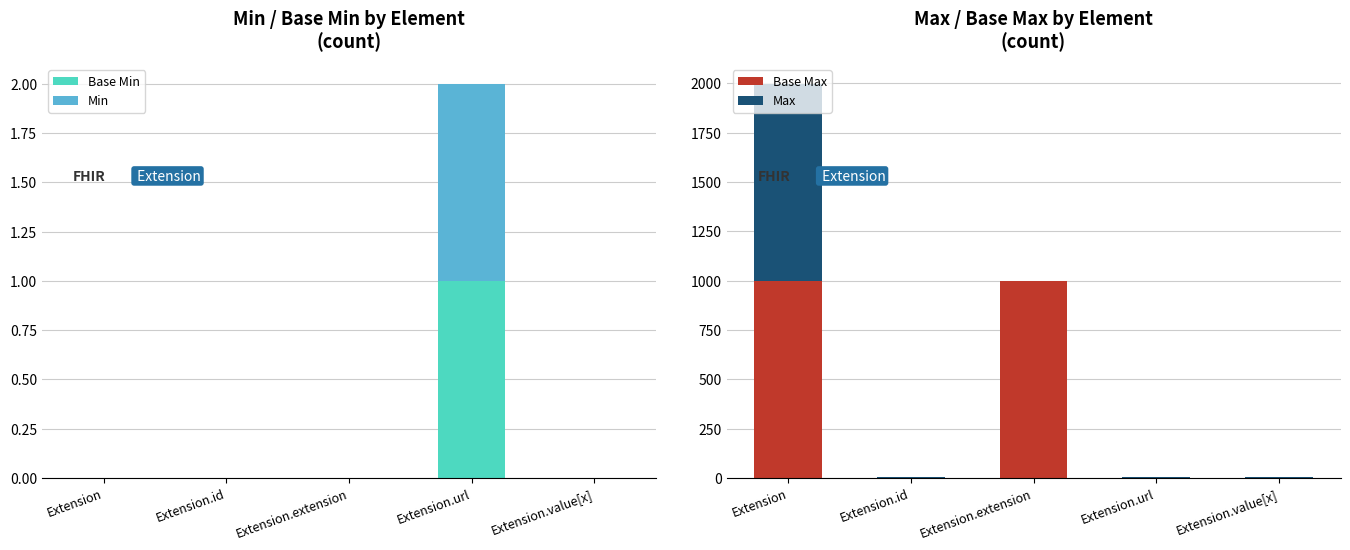

Is the value of Max at Extension.extension greater than the value of Base Max at Extension.value[x]?

No